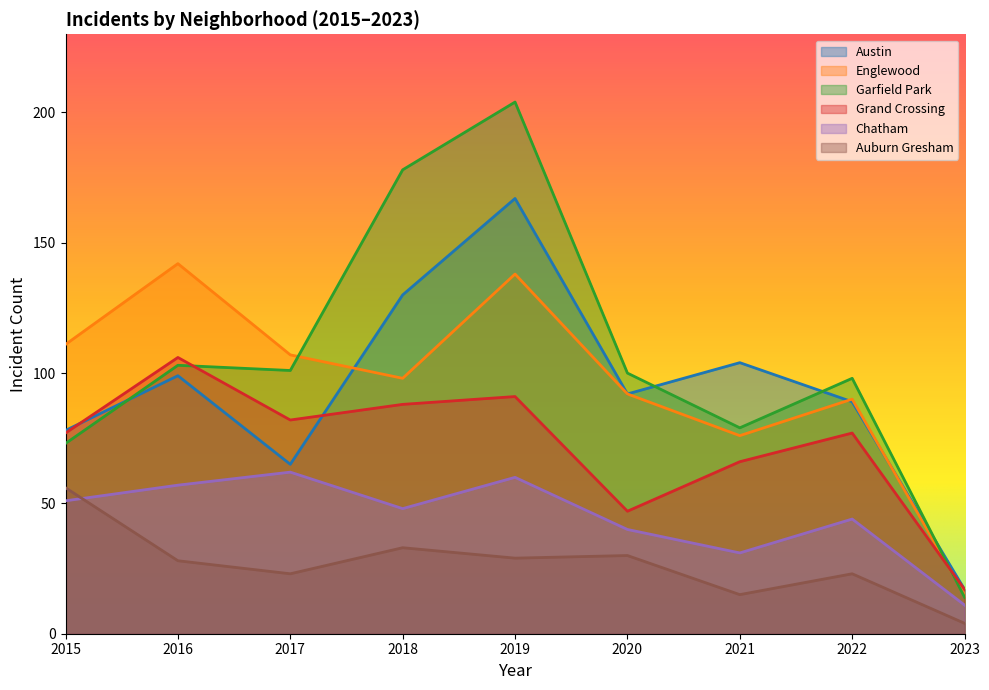

True or false: Chatham and Garfield Park cross at least once.

False